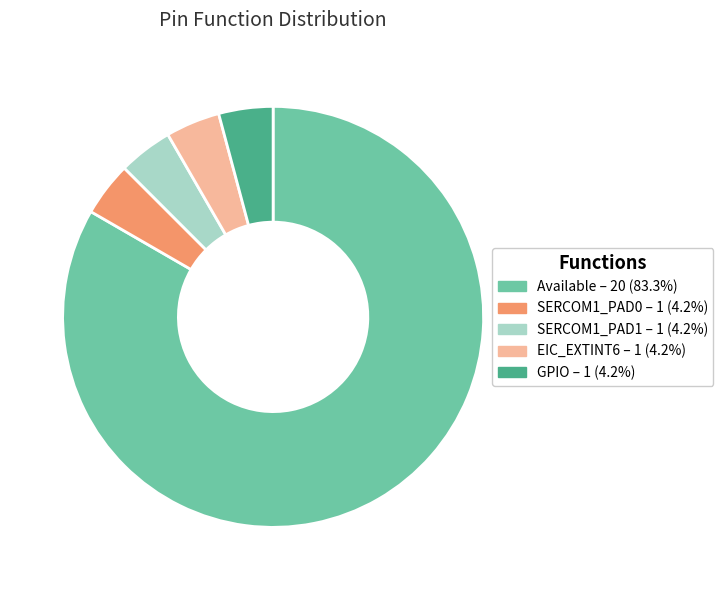

Do EIC_EXTINT6 and GPIO together represent more than half of the pie?

No